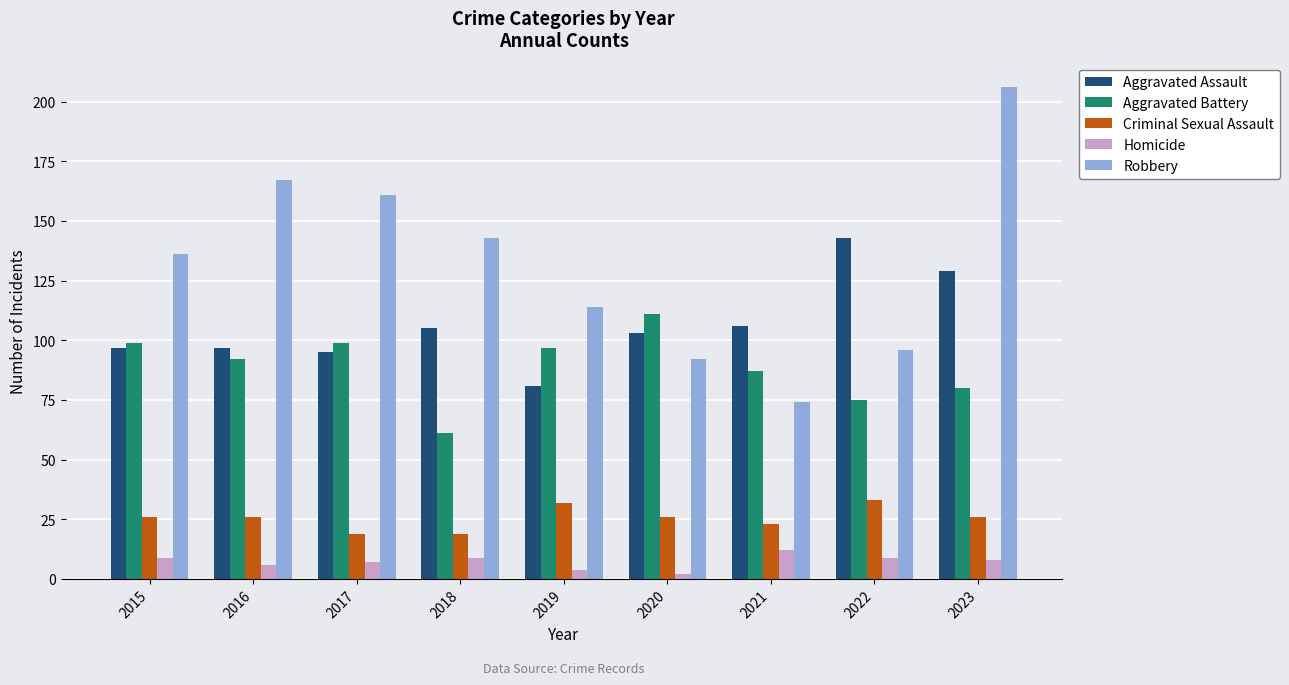

At how many categories does at least one series exceed 92?

9